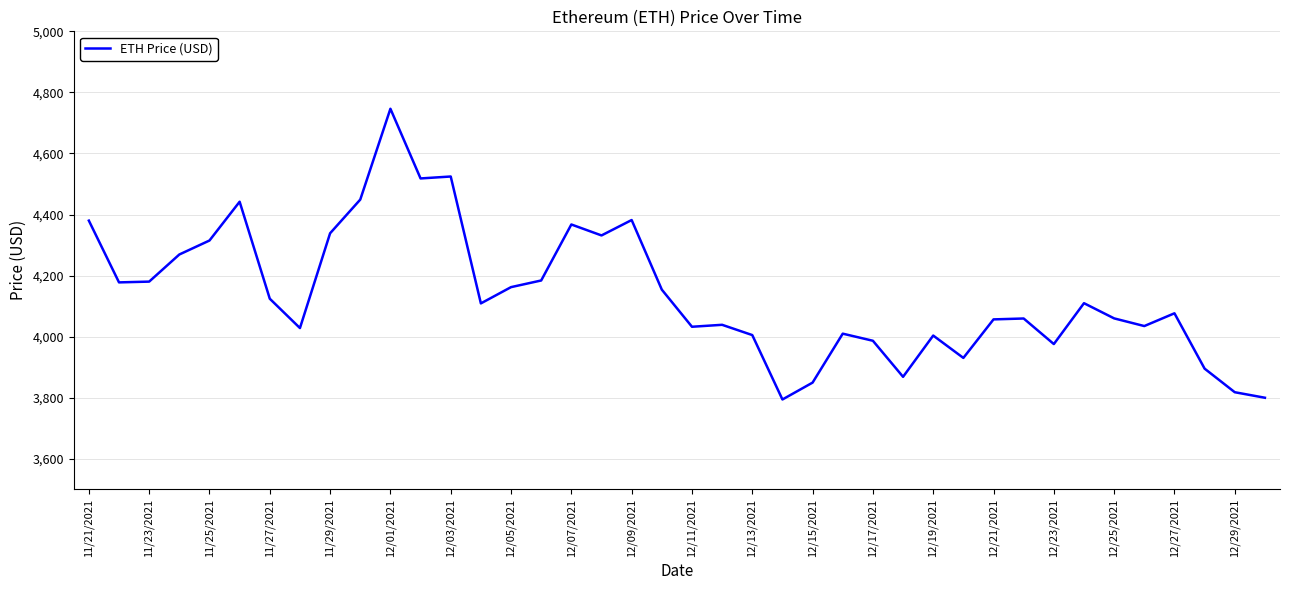

What is the difference between the maximum and minimum values?

952.1